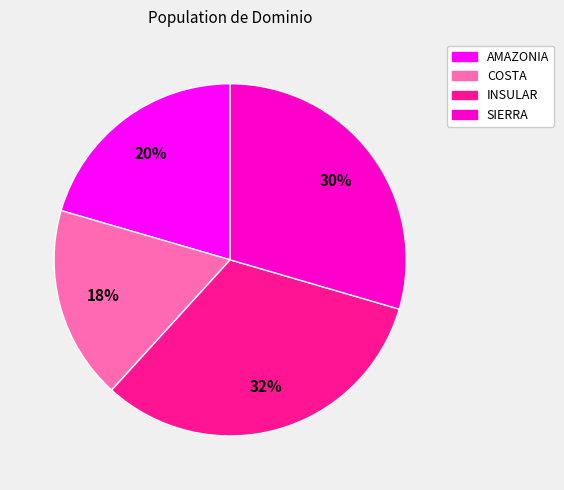

Rank the categories by value from highest to lowest.

INSULAR, SIERRA, AMAZONIA, COSTA